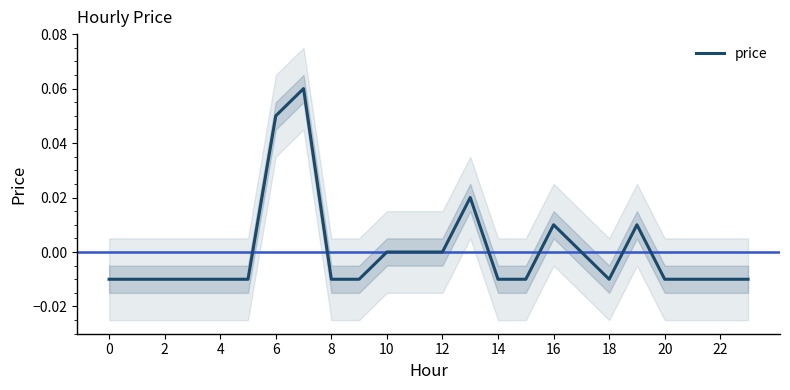

How many data points are less than 0?

15